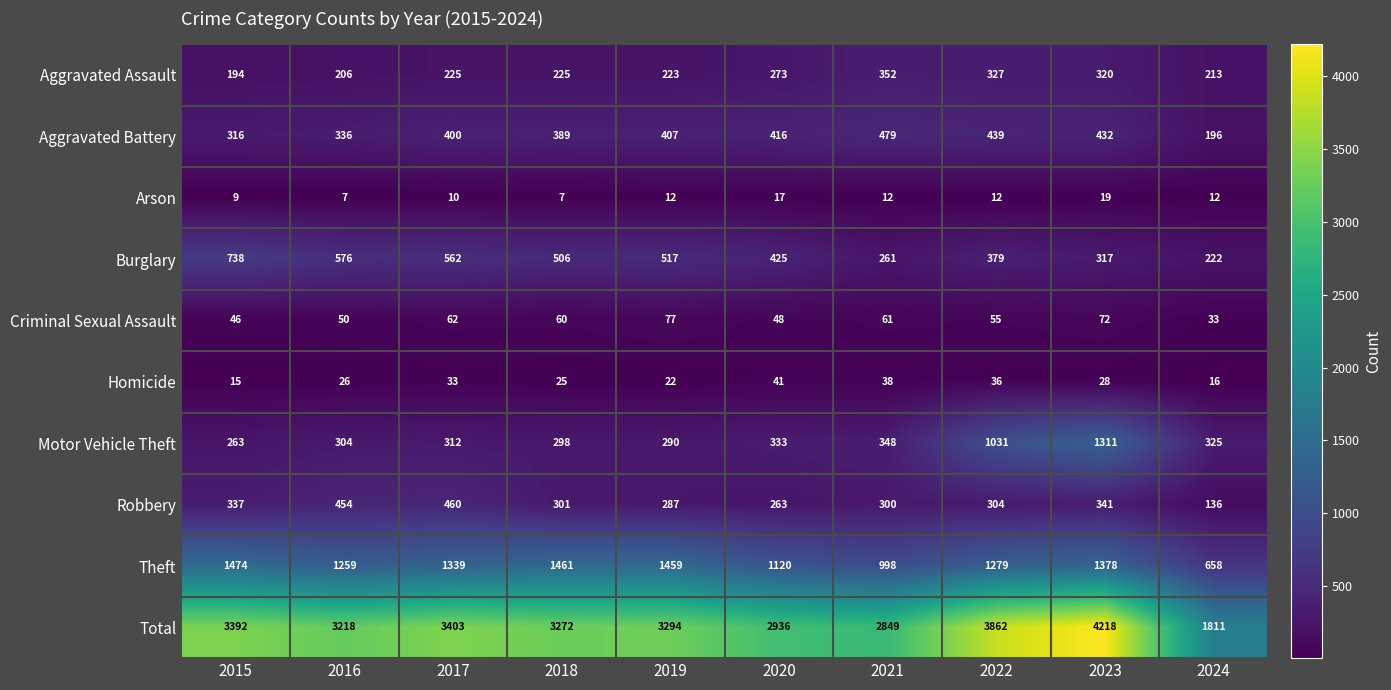

At which label does Burglary first exceed 506?

2015